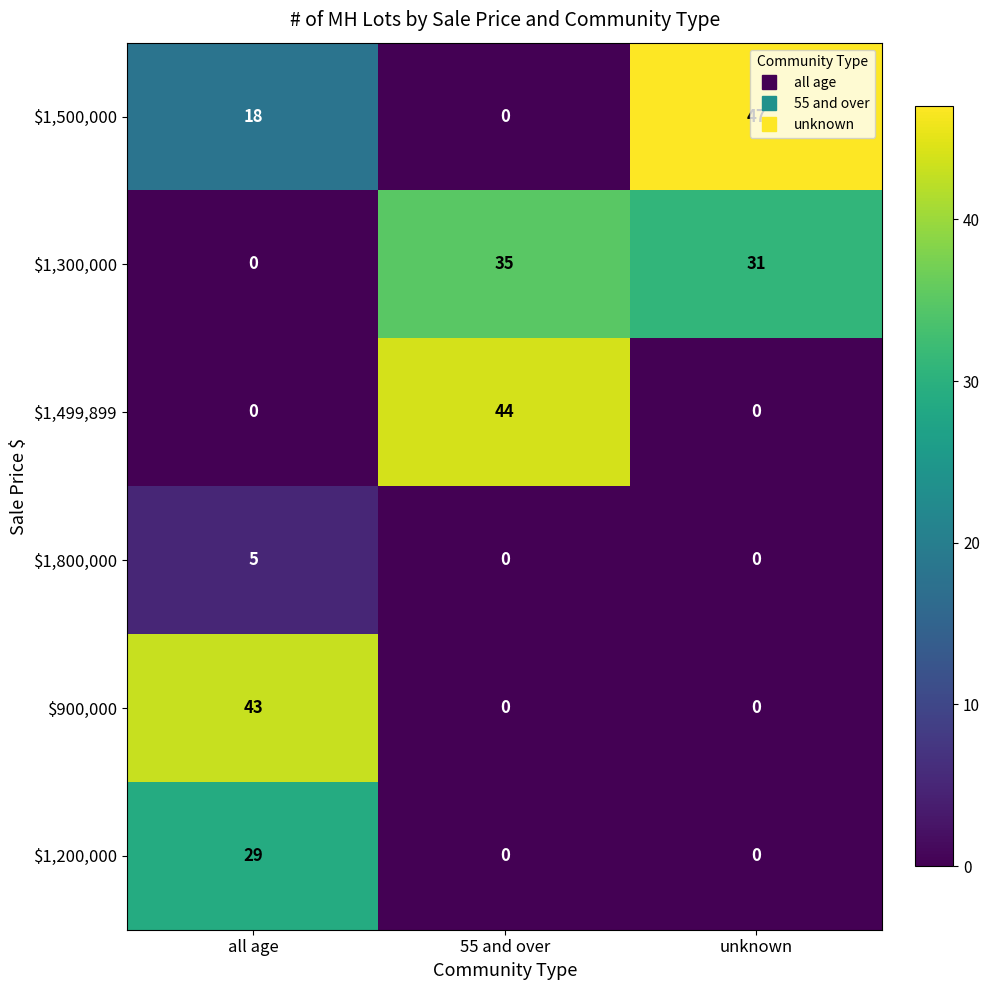

What is the total value across all series at all age?

95